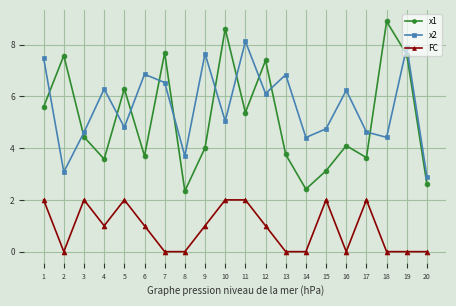

What is the approximate value of x2 at 3?

4.6